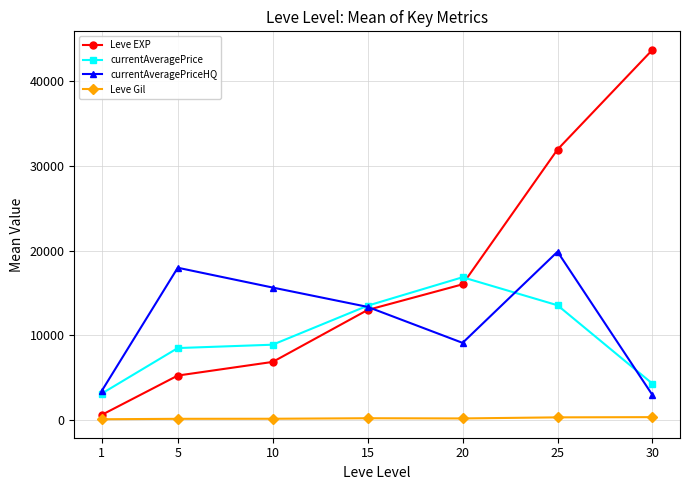

What is the value of the currentAveragePriceHQ point at the 6th from the left?

19891.5